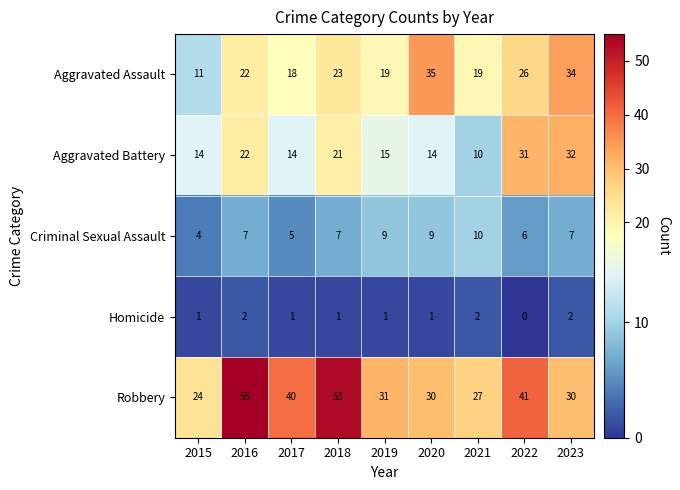

How many Homicide values are between 1 and 2?

8